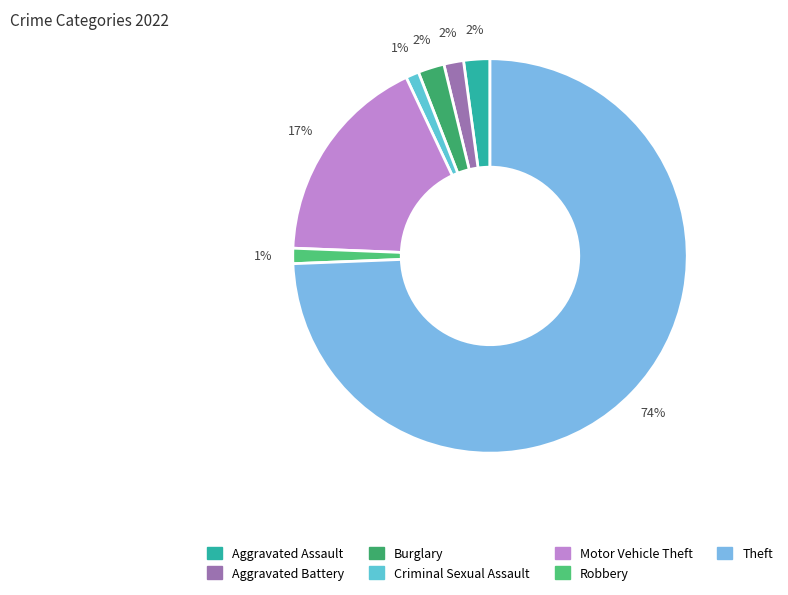

Is the sum of Criminal Sexual Assault and Robbery greater than half?

No